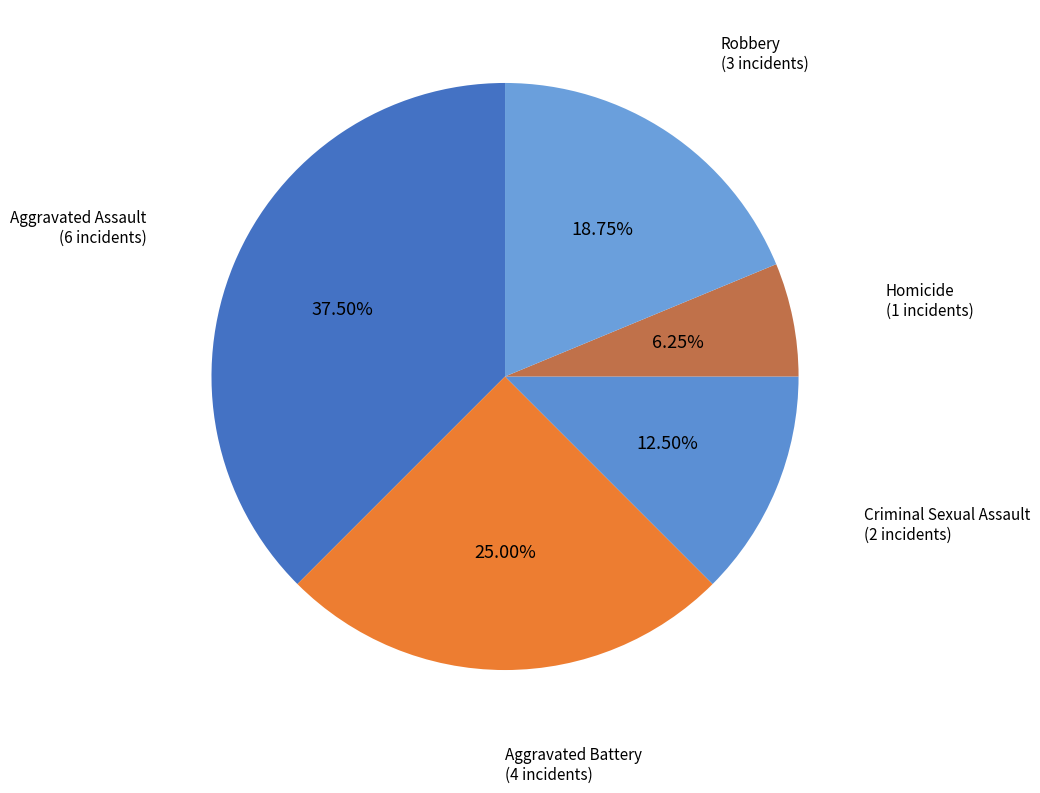

Is there a majority slice in this chart?

No